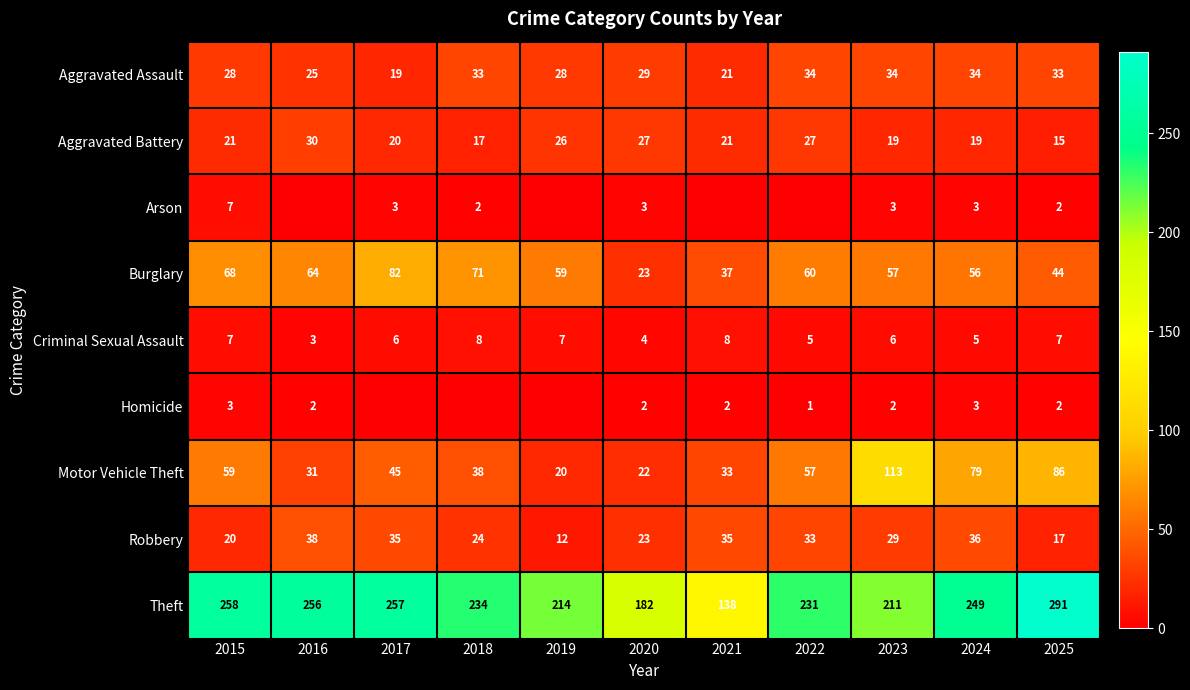

What is the highest value of the Theft series?

291